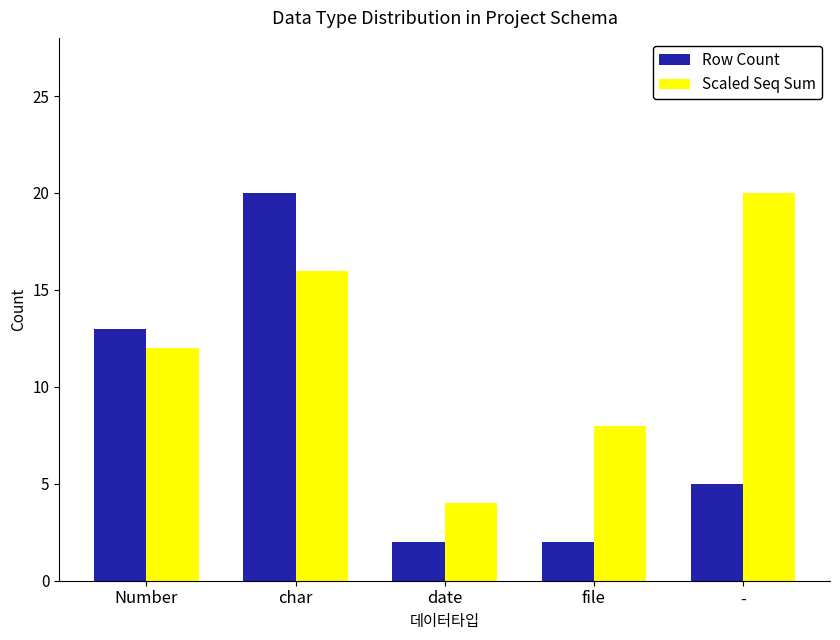

The Scaled Seq Sum series shows 16 at char. True or false?

True